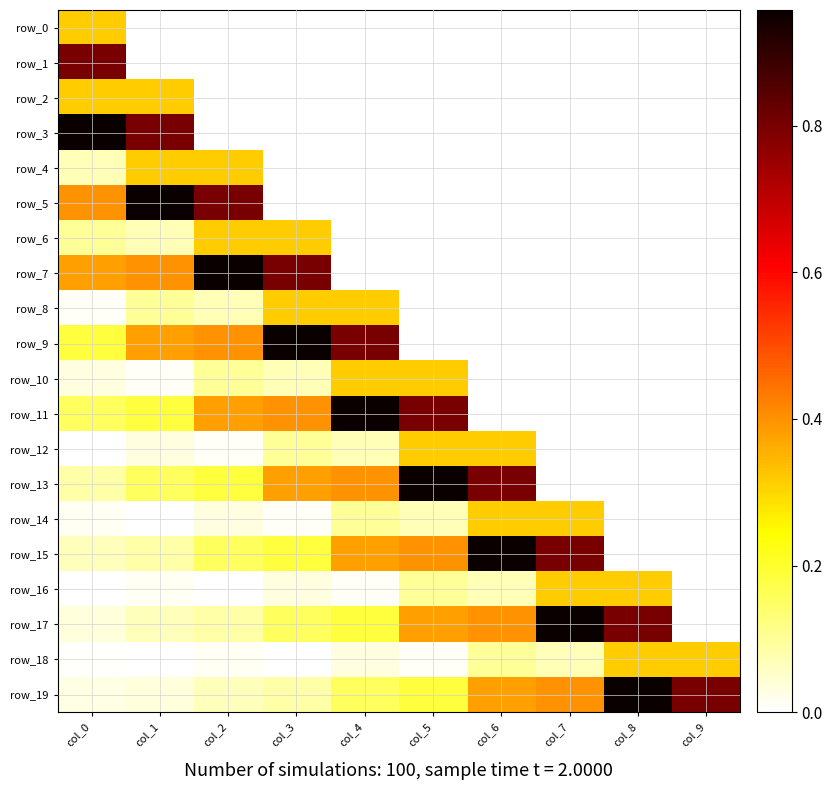

The row_15 series shows 0.2 at col_3. True or false?

True